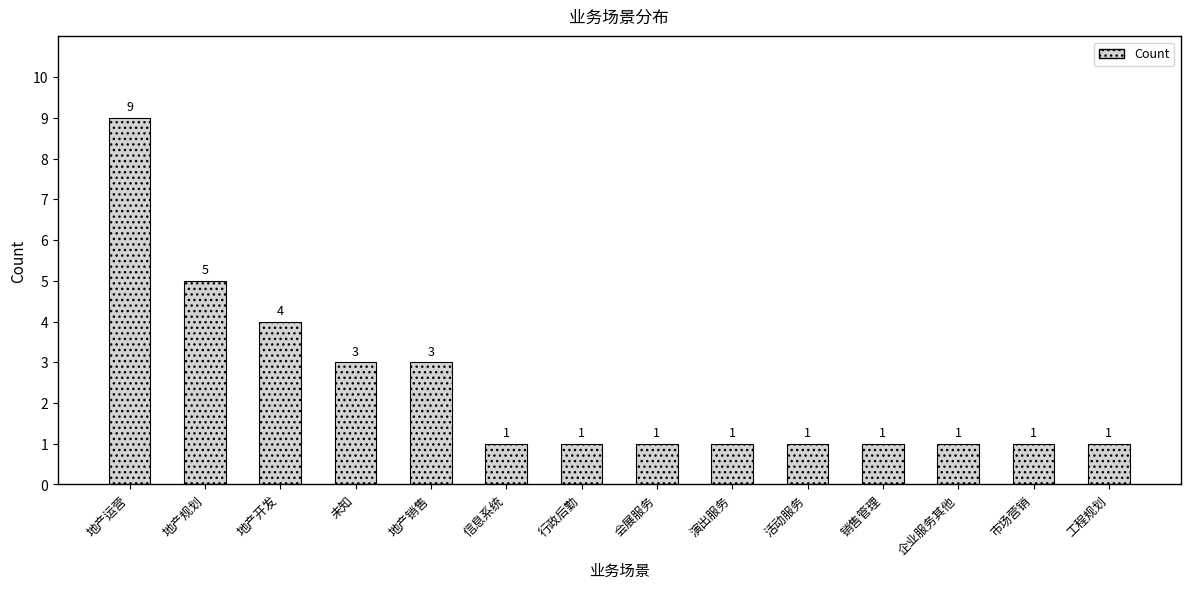

Are the bars horizontal?

No